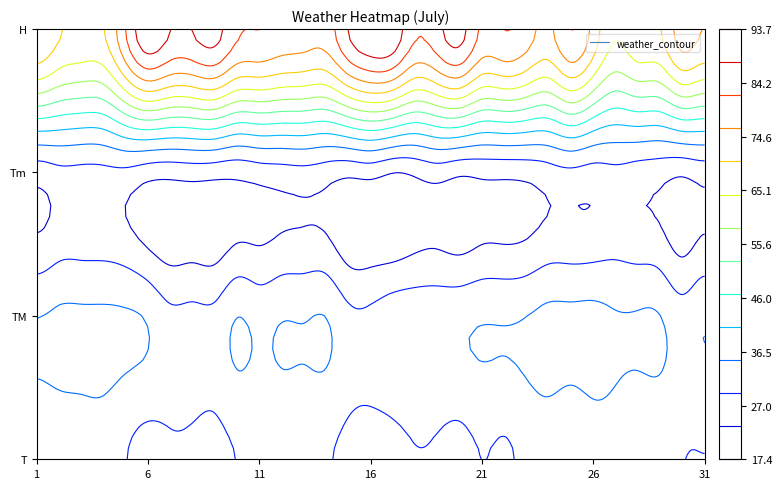

Which series has the widest spread of values?

H